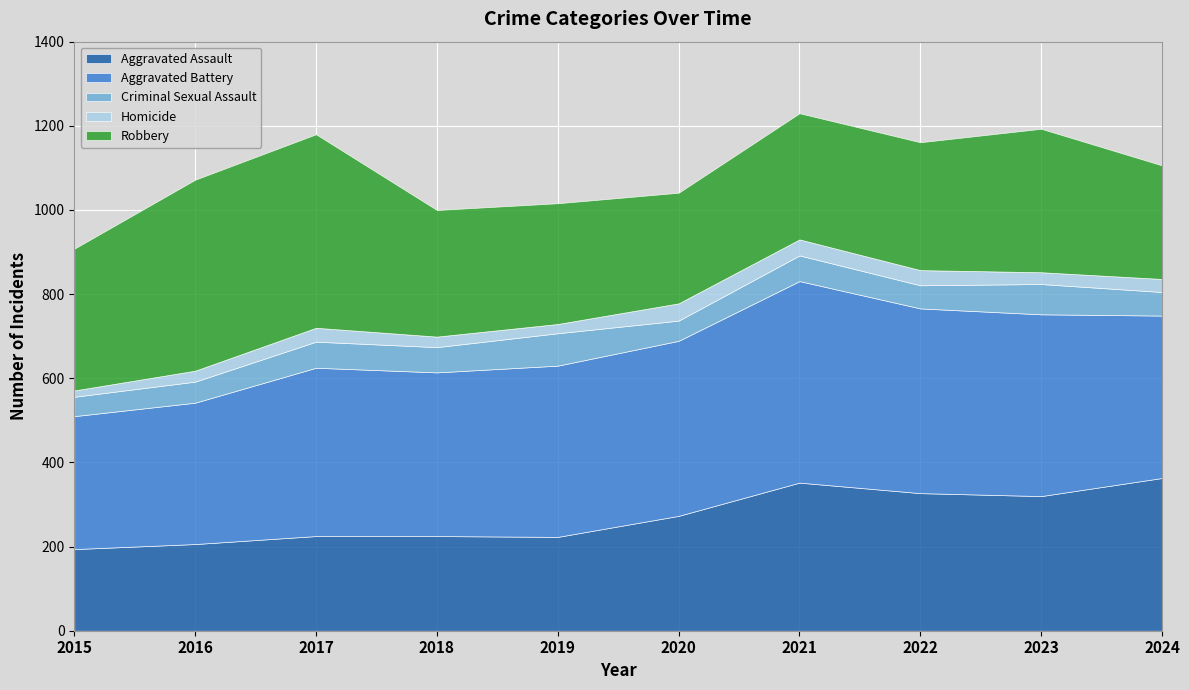

True or false: Criminal Sexual Assault and Aggravated Battery cross at least once.

False